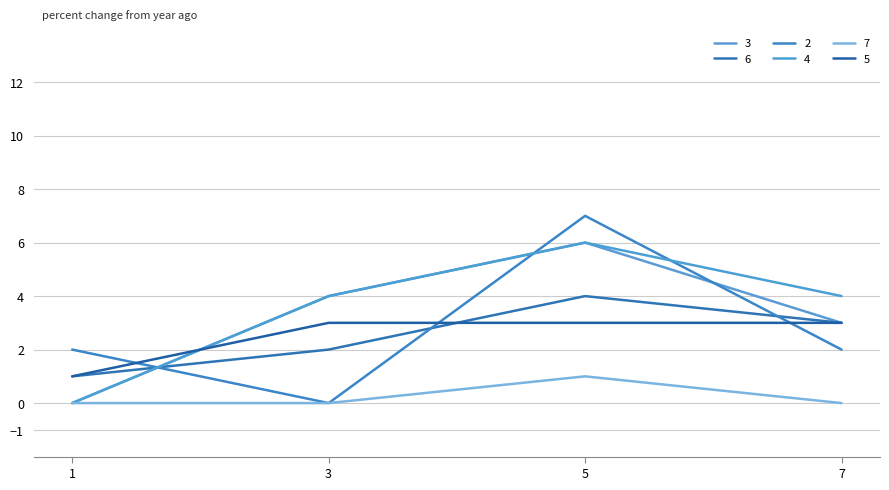

Reading left to right, extract all data points from this chart.

3: 0	4	6	3
6: 1	2	4	3
2: 2	0	7	2
4: 0	4	6	4
7: 0	0	1	0
5: 1	3	3	3